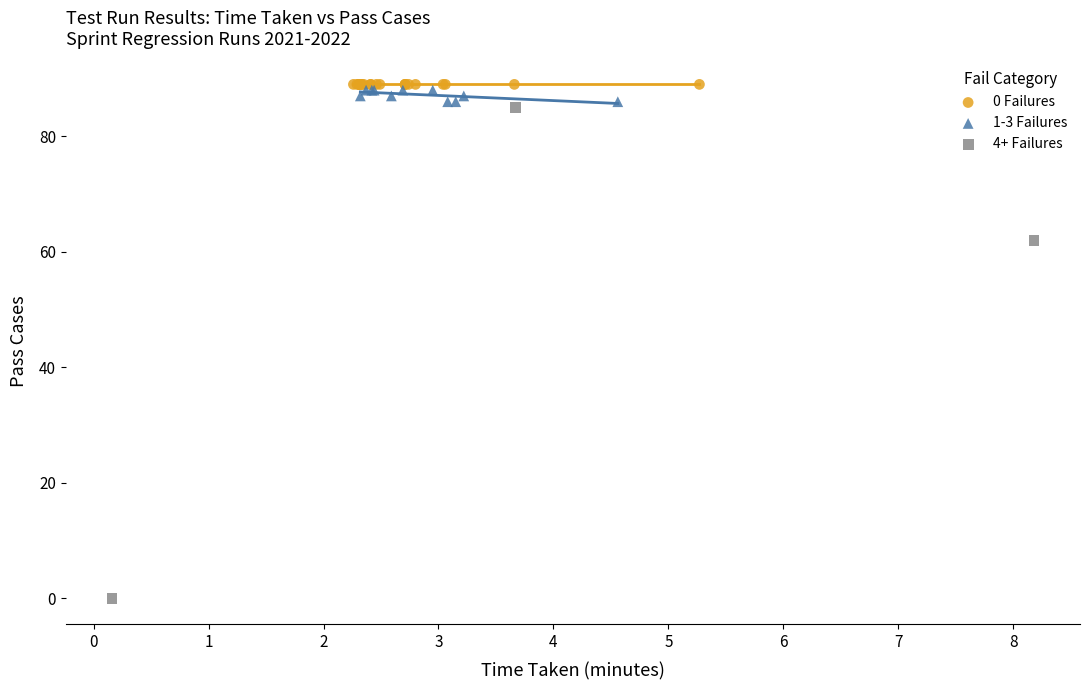

Which series reaches the minimum Y coordinate?

4+ Failures